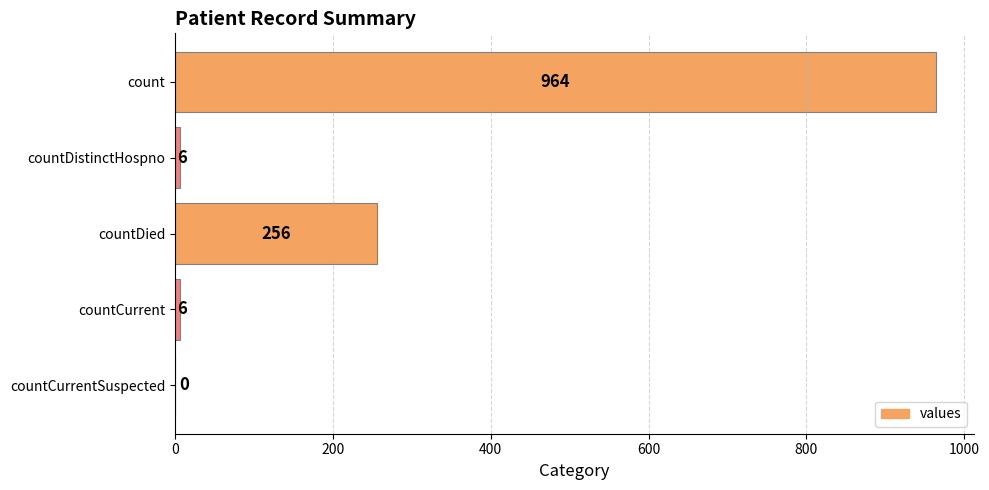

What is the greatest value displayed?

964